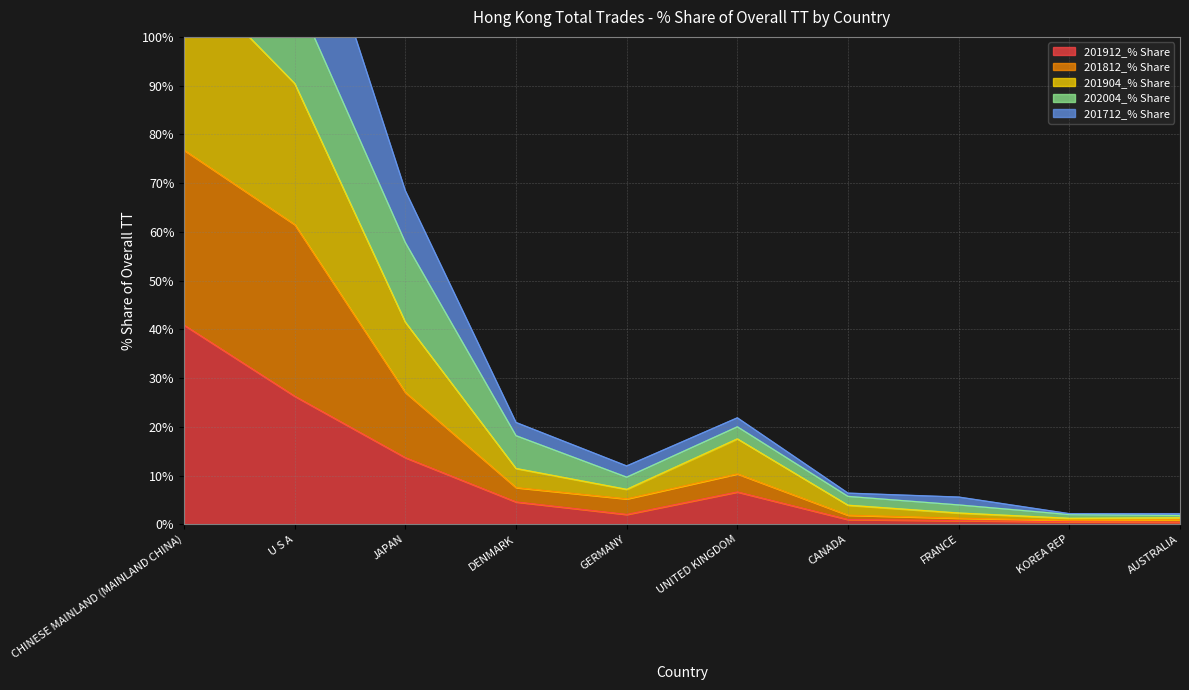

The value of 201904_% Share at KOREA REP is 1.2. True or false?

True